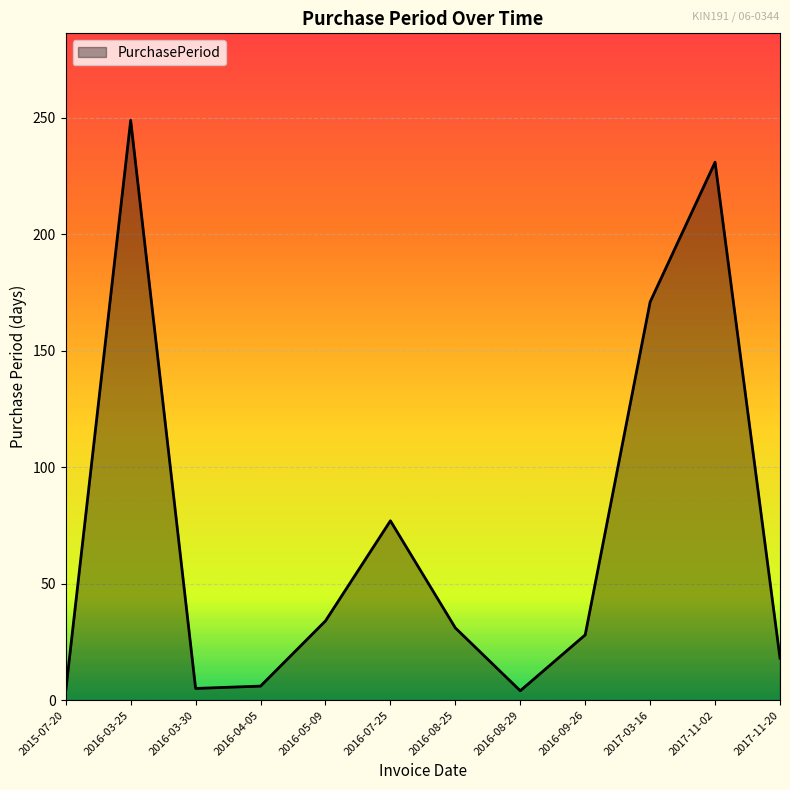

What is the greatest value displayed?

249